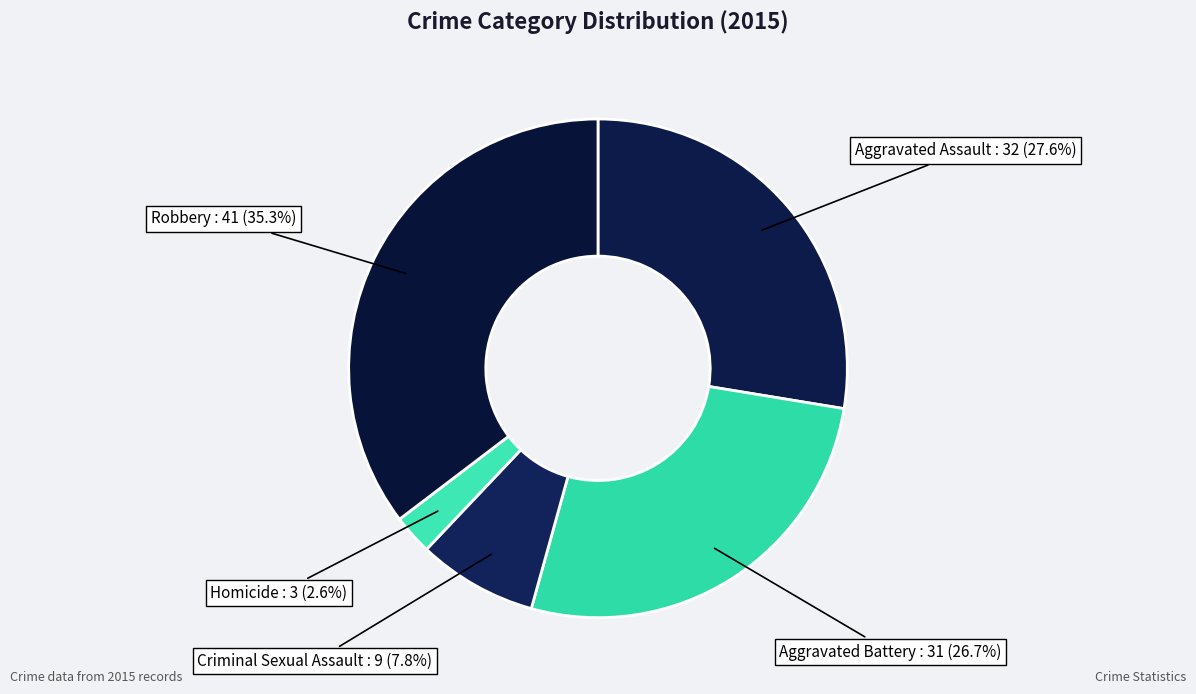

Count the number of slices in the pie.

5